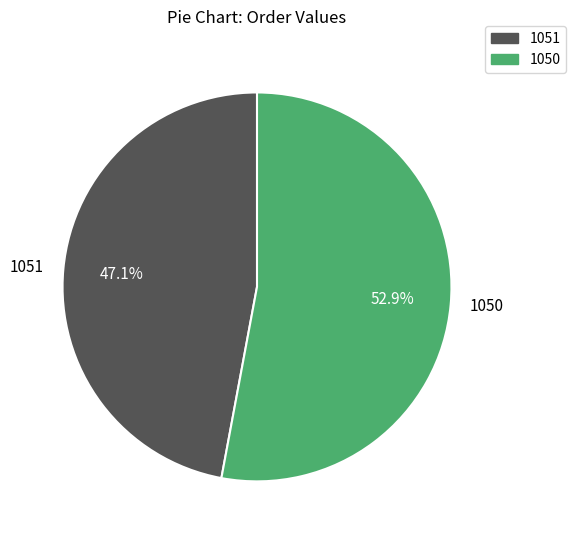

To the nearest percent, what is the difference between the largest and smallest slice percentages?

6%